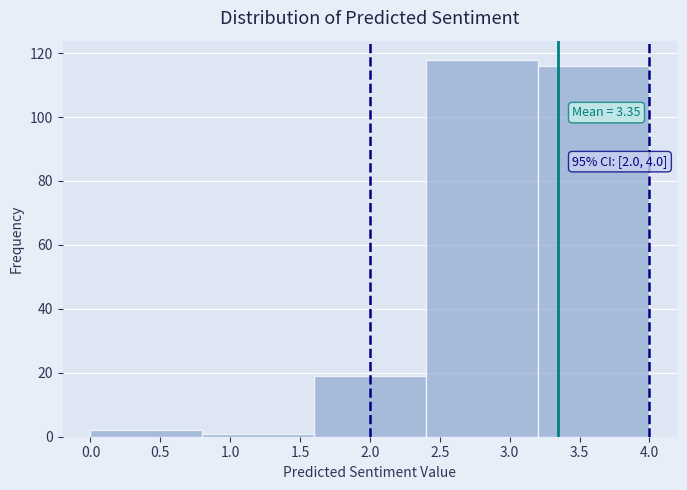

Over which range of the x-axis is the bar tallest?

2.4 to 3.2